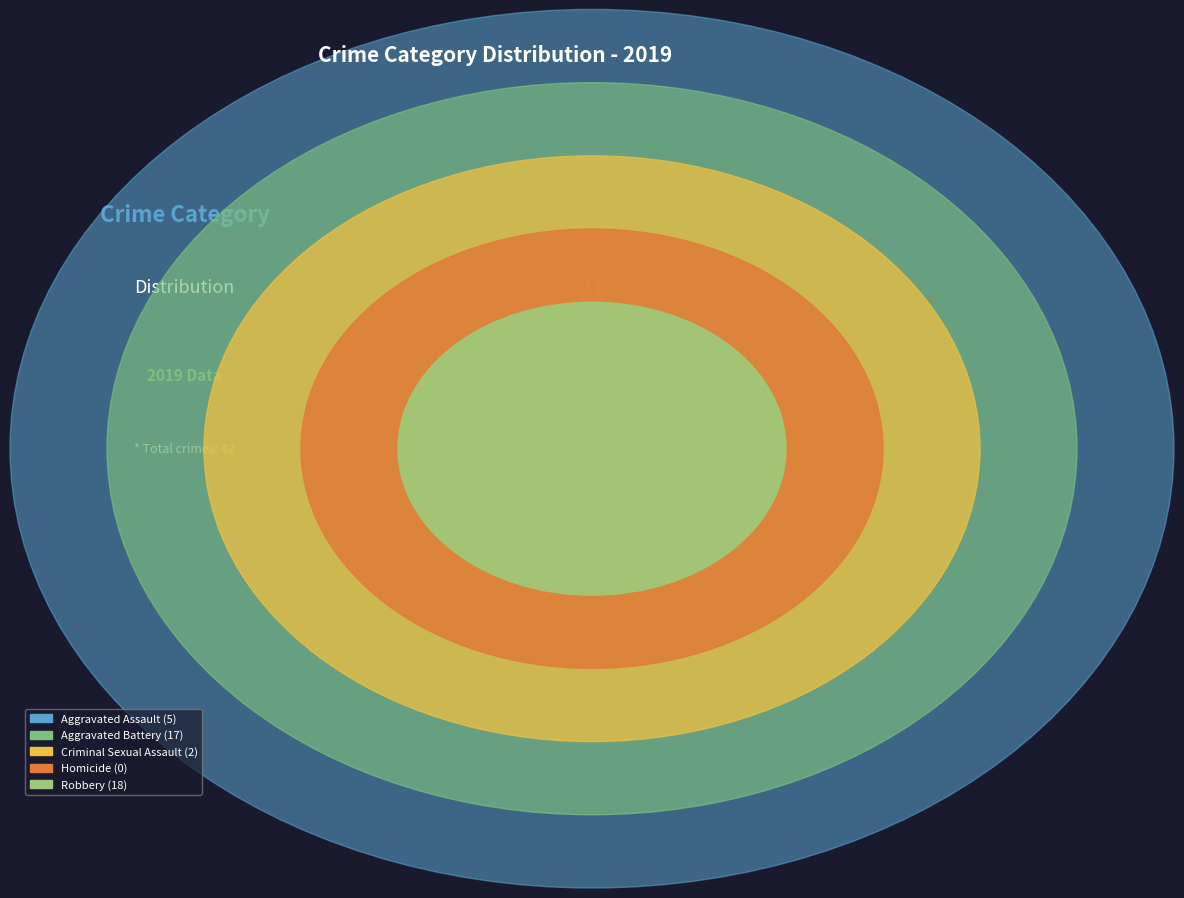

Is there a majority slice in this chart?

No